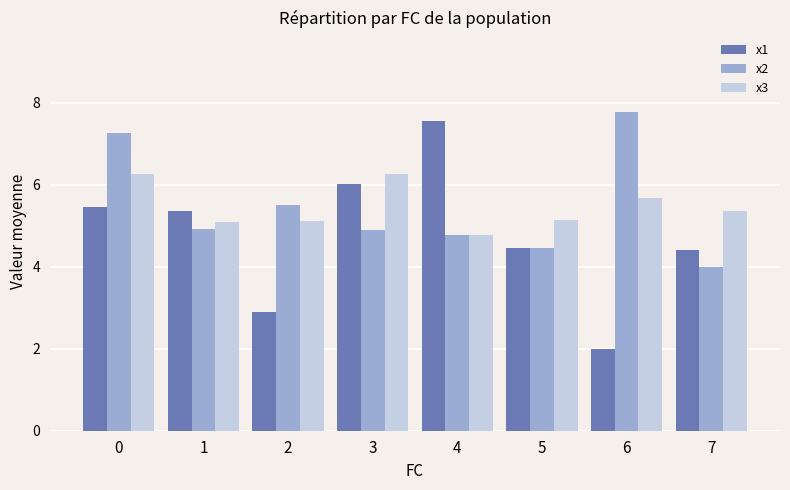

What is the average value of the x2 series?

5.5